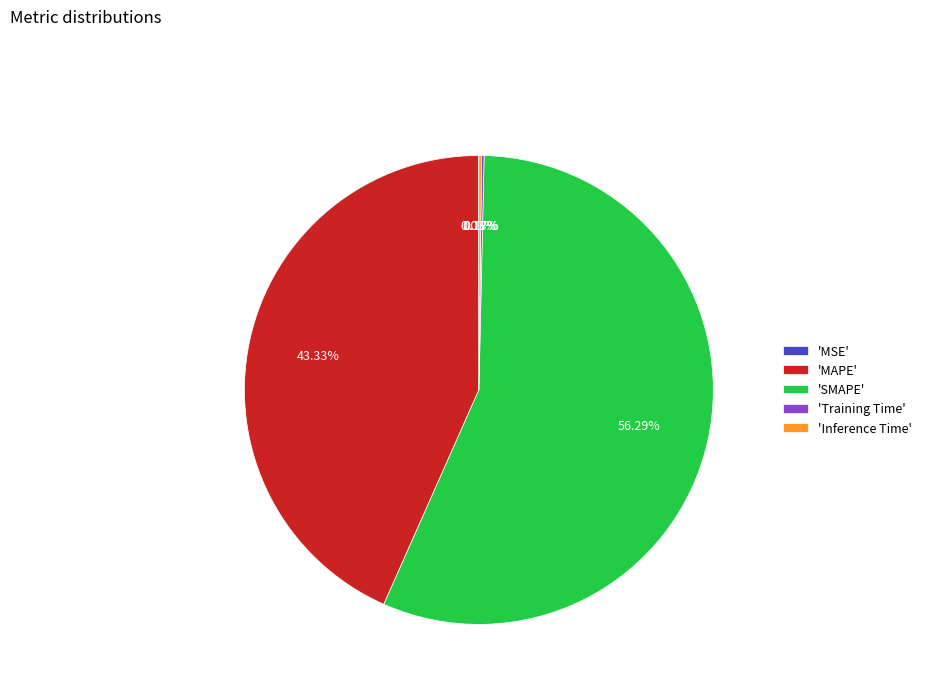

Which slice is the largest?

'SMAPE'